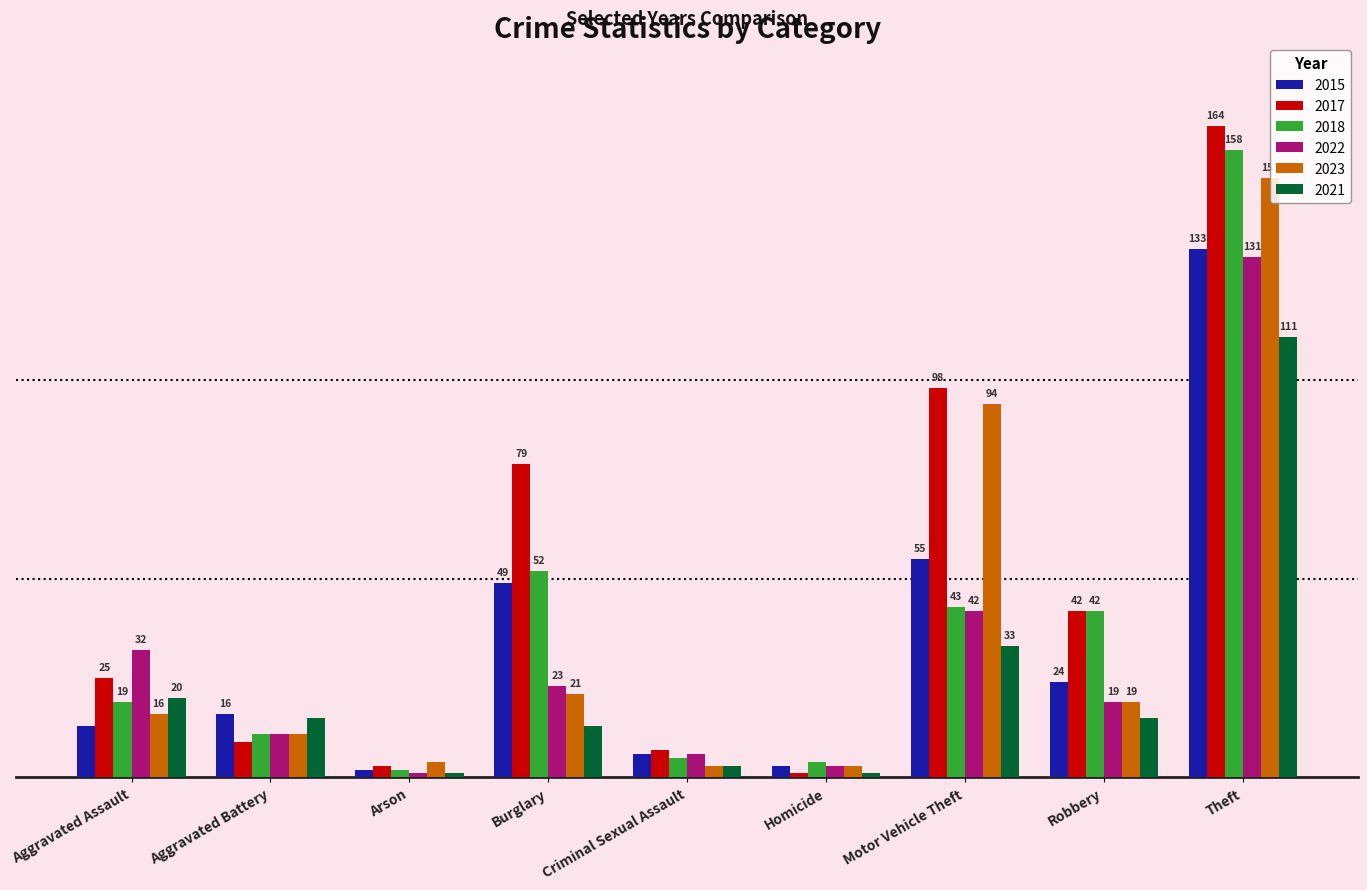

At which category is the sum across all series the highest?

Theft